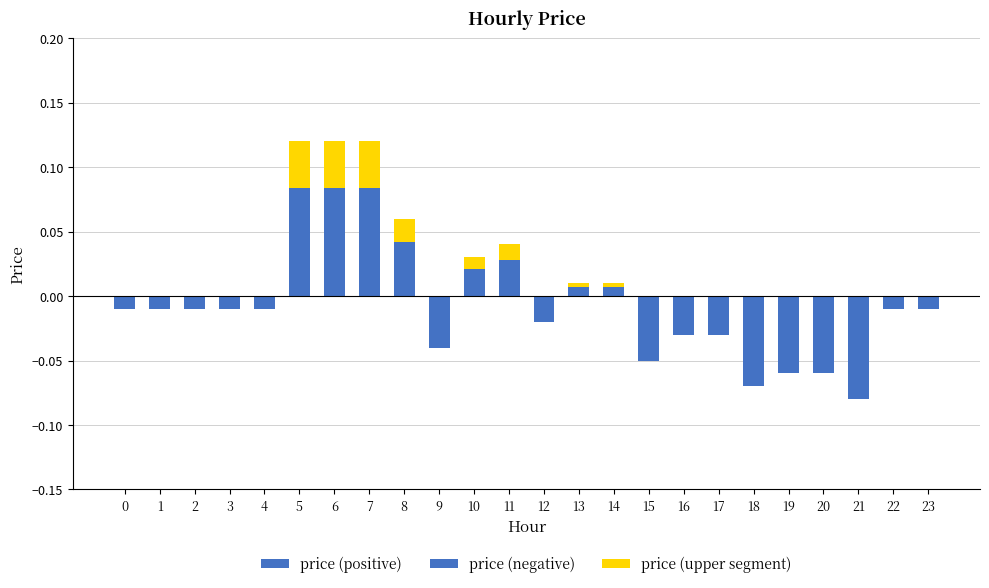

Rank the series at 0 from lowest to highest value.

price (negative), price (positive), price (upper segment)